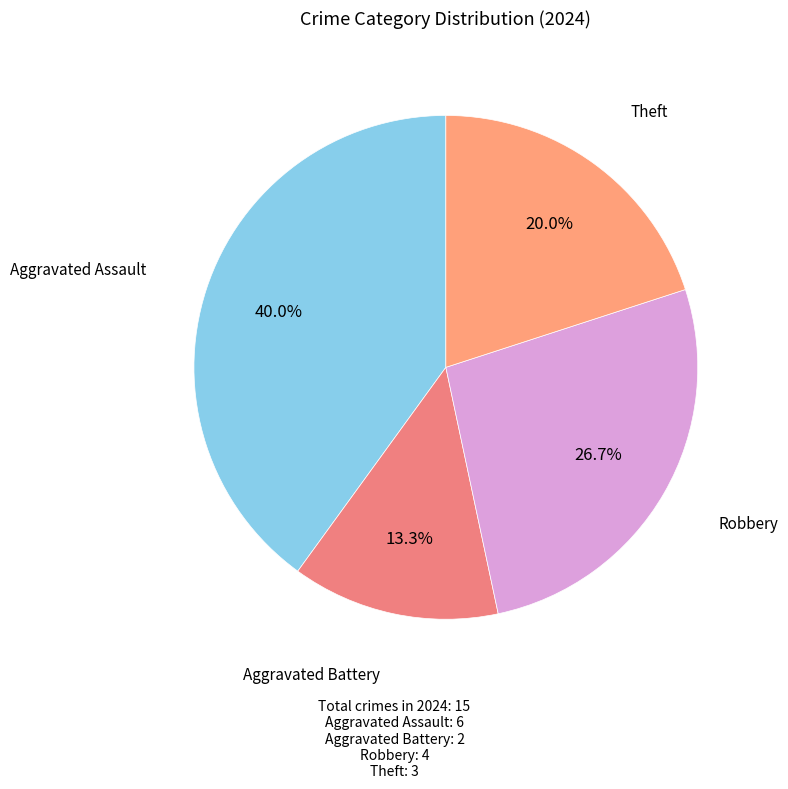

Count the number of slices in the pie.

4